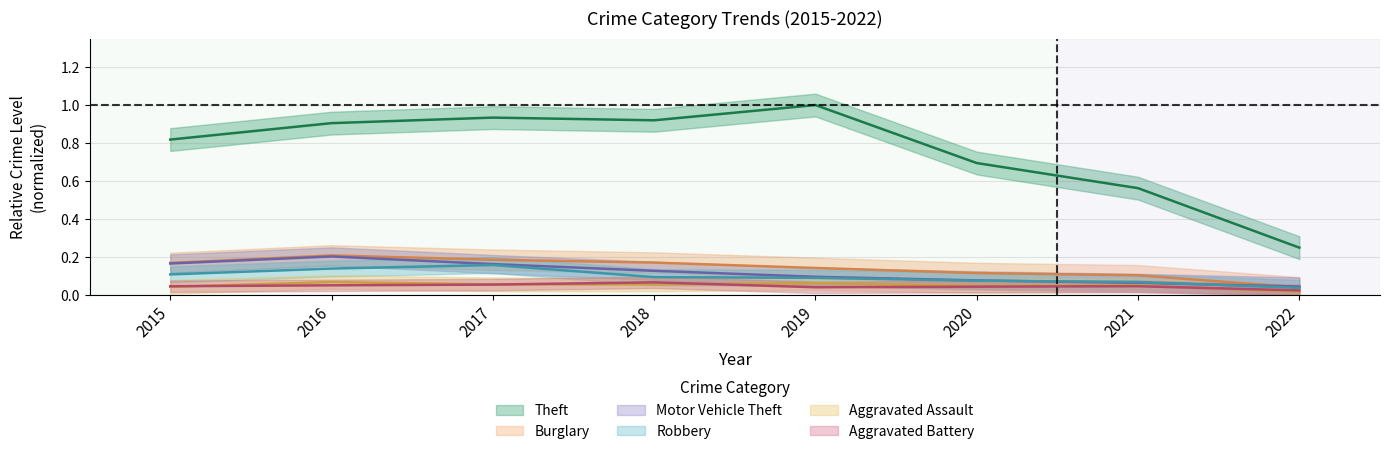

Rank the series at 2022 from lowest to highest value.

Aggravated Assault, Aggravated Battery, Robbery, Burglary, Motor Vehicle Theft, Theft